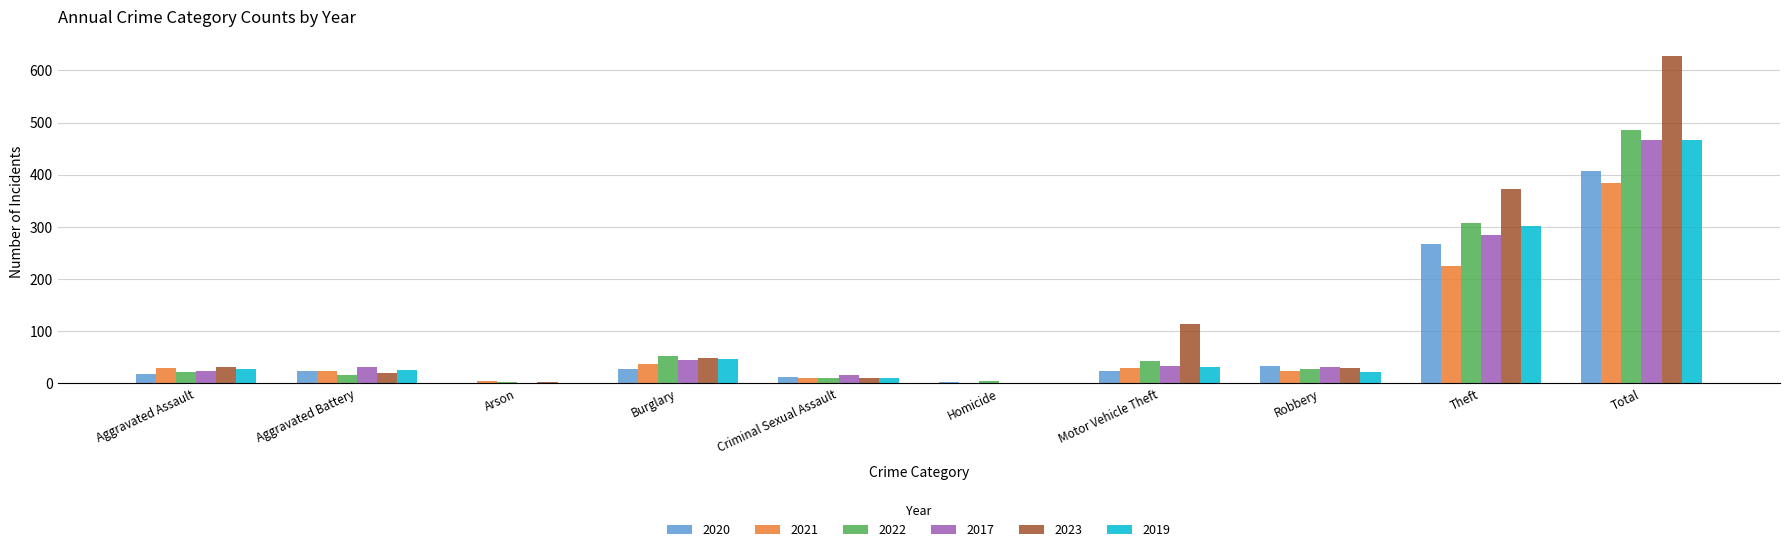

What is the difference between the 2023 values at Arson and Motor Vehicle Theft?

112